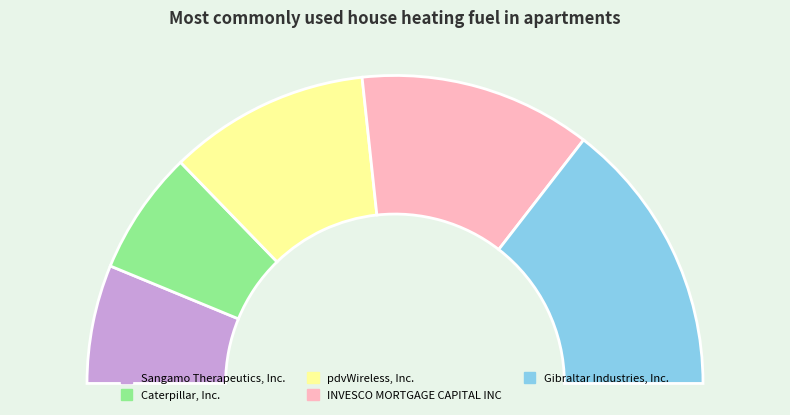

True or false: INVESCO MORTGAGE CAPITAL INC accounts for 24% of the total.

True